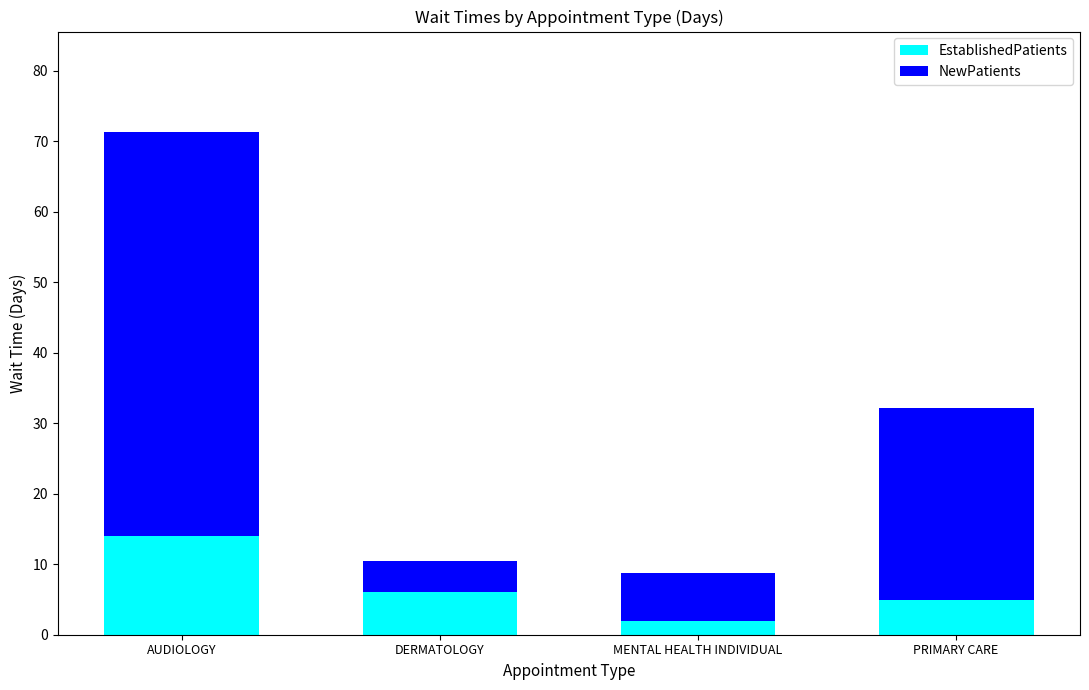

Reading left to right, what are the values for EstablishedPatients?

14.0	6.0	1.9	4.9